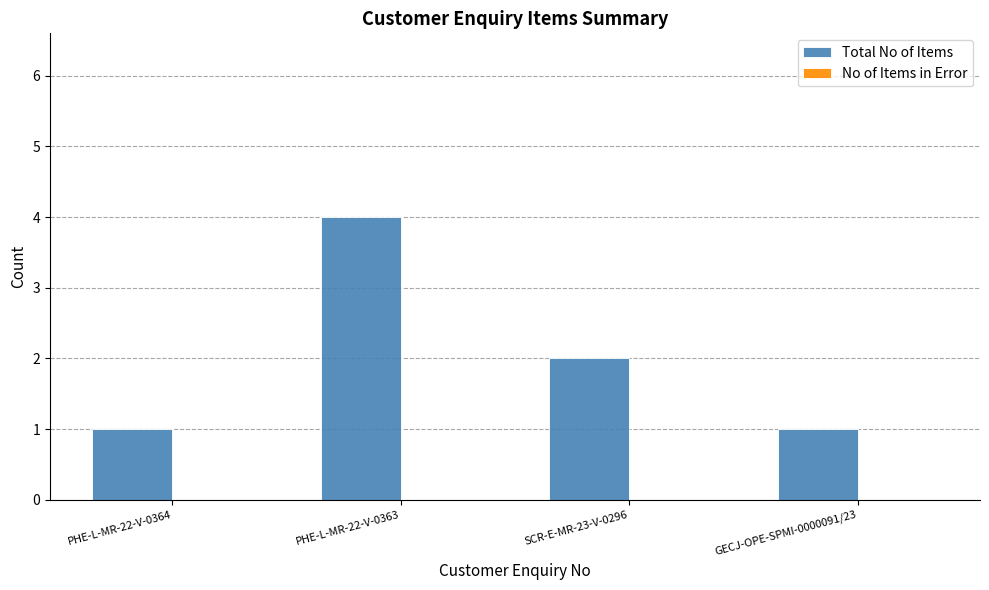

What is the ratio of the value at SCR-E-MR-23-V-0296 to the value at GECJ-OPE-SPMI-0000091/23?

2.0